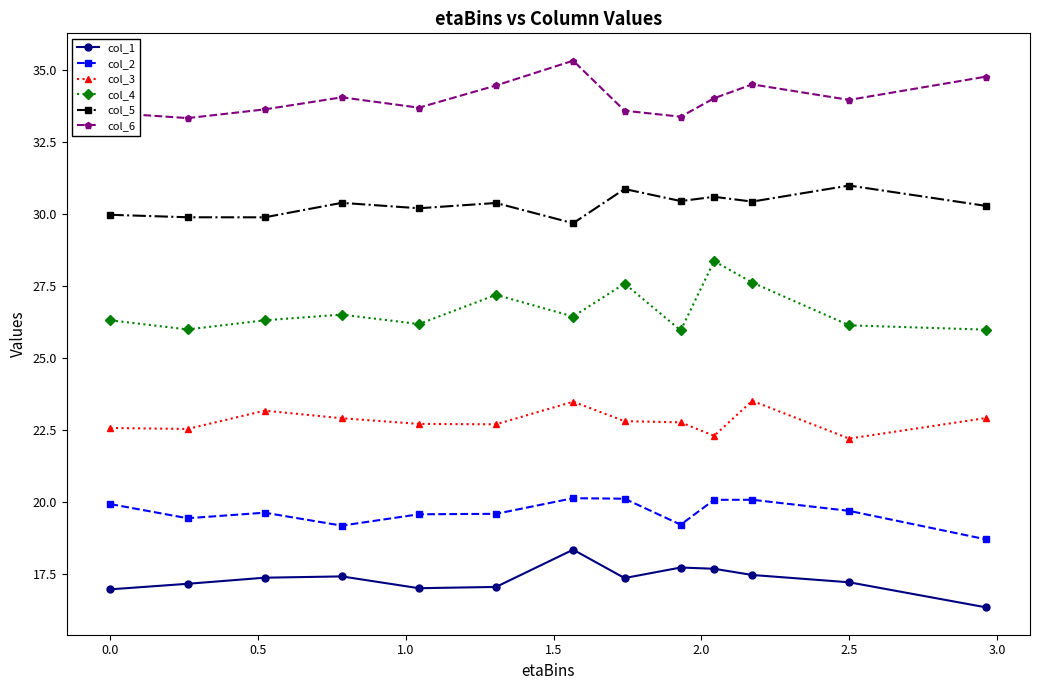

True or false: col_4 has more than 2 interior local peaks.

True